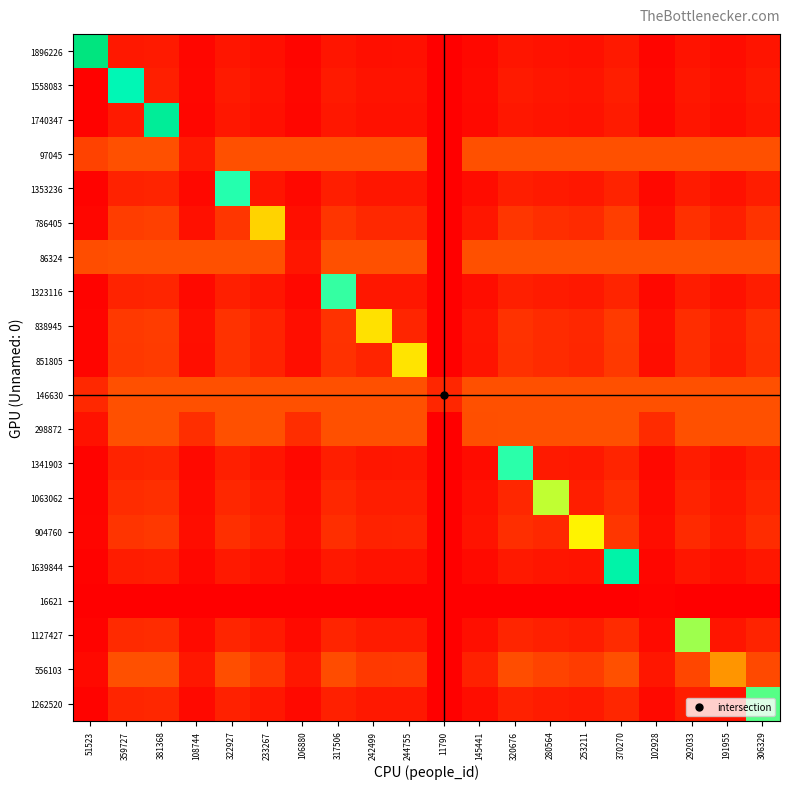

Reading right to left, list all the values displayed in this chart.

1896226: 306329=79696.0	191955=48748.8	292033=75827.8	102928=24660.0	370270=96997.0	253211=65323.4	280564=72724.5	320676=83577.9	145441=36163.1	11790=0.0	244755=63035.3	242499=62424.9	317506=82720.2	106880=25729.3	233267=59926.9	322927=84187.0	108744=26233.7	381368=99999.9	359727=94144.3	51523=1896227.0
1558083: 306329=97178.4	191955=59442.6	292033=92461.7	102928=30069.5	370270=118274.8	253211=79653.0	280564=88677.7	320676=101912.0	145441=44096.0	11790=0.0	244755=76863.1	242499=76118.8	317506=100866.1	106880=31373.4	233267=73072.8	322927=102654.7	108744=31988.4	381368=121936.4	359727=1558084.0	51523=13109.3
1740347: 306329=86903.0	191955=53157.2	292033=82685.0	102928=26890.0	370270=105768.6	253211=71230.6	280564=79301.1	320676=91136.0	145441=39433.4	11790=0.0	244755=68735.7	242499=68070.1	317506=90200.7	106880=28056.1	233267=65346.2	322927=91800.2	108744=28606.0	381368=1740348.0	359727=102657.9	51523=11723.1
97045: 306329=300000.0	191955=300000.0	292033=300000.0	102928=300000.0	370270=300000.0	253211=300000.0	280564=300000.0	320676=300000.0	145441=300000.0	11790=0.0	244755=300000.0	242499=300000.0	317506=300000.0	106880=300000.0	233267=300000.0	322927=300000.0	108744=97046.0	381368=300000.0	359727=300000.0	51523=251255.8
1353236: 306329=112071.8	191955=68552.6	292033=106632.2	102928=34677.9	370270=136401.3	253211=91860.5	280564=102268.2	320676=117530.8	145441=50854.1	11790=0.0	244755=88643.0	242499=87784.5	317506=116324.6	106880=36181.7	233267=84271.8	322927=1353237.0	108744=36890.9	381368=140624.1	359727=132389.7	51523=15118.4
786405: 306329=194595.7	191955=119031.2	292033=185150.7	102928=60213.0	370270=236840.2	253211=159501.8	280564=177573.4	320676=204074.5	145441=88300.4	11790=0.0	244755=153915.1	242499=152424.6	317506=201980.2	106880=62824.0	233267=786406.0	322927=205561.7	108744=64055.5	381368=244172.4	359727=229874.7	51523=26250.8
86324: 306329=300000.0	191955=300000.0	292033=300000.0	102928=300000.0	370270=300000.0	253211=300000.0	280564=300000.0	320676=300000.0	145441=300000.0	11790=0.0	244755=300000.0	242499=300000.0	317506=300000.0	106880=86325.0	233267=300000.0	322927=300000.0	108744=300000.0	381368=300000.0	359727=300000.0	51523=289900.3
1323116: 306329=114655.5	191955=70133.0	292033=109090.5	102928=35477.4	370270=139545.9	253211=93978.2	280564=104625.9	320676=120240.4	145441=52026.5	11790=0.0	244755=90686.5	242499=89808.3	317506=1323117.0	106880=37015.8	233267=86214.6	322927=121116.6	108744=37741.4	381368=143866.0	359727=135441.8	51523=15466.9
838945: 306329=182162.6	191955=111426.1	292033=173321.0	102928=56365.8	370270=221708.0	253211=149310.9	280564=166227.8	320676=191035.8	145441=82658.7	11790=0.0	244755=144081.2	242499=838946.0	317506=189075.3	106880=58810.0	233267=136976.2	322927=192428.0	108744=59962.8	381368=228571.8	359727=215187.5	51523=24573.5
851805: 306329=179357.7	191955=109710.4	292033=170652.3	102928=55497.9	370270=218294.2	253211=147011.9	280564=163668.3	320676=188094.3	145441=81386.0	11790=0.0	244755=851806.0	242499=140488.9	317506=186163.9	106880=57904.5	233267=134867.1	322927=189465.0	108744=59039.6	381368=225052.3	359727=211874.1	51523=24195.2
146630: 306329=300000.0	191955=300000.0	292033=300000.0	102928=300000.0	370270=300000.0	253211=300000.0	280564=300000.0	320676=300000.0	145441=300000.0	11790=146631.0	244755=300000.0	242499=300000.0	317506=300000.0	106880=300000.0	233267=300000.0	322927=300000.0	108744=300000.0	381368=300000.0	359727=300000.0	51523=155429.0
298872: 306329=300000.0	191955=300000.0	292033=300000.0	102928=164218.3	370270=300000.0	253211=300000.0	280564=300000.0	320676=300000.0	145441=298873.0	11790=0.0	244755=300000.0	242499=300000.0	317506=300000.0	106880=171339.3	233267=300000.0	322927=300000.0	108744=174698.0	381368=300000.0	359727=300000.0	51523=71593.5
1341903: 306329=113030.2	191955=69138.8	292033=107544.0	102928=34974.5	370270=137567.7	253211=92646.0	280564=103142.8	320676=1341904.0	145441=51288.9	11790=0.0	244755=89401.0	242499=88535.2	317506=117319.4	106880=36491.1	233267=84992.4	322927=119399.7	108744=37206.4	381368=141826.6	359727=133521.8	51523=15247.7
1063062: 306329=143148.8	191955=87561.9	292033=136200.8	102928=44294.0	370270=174224.8	253211=117333.0	280564=1063063.0	320676=150121.6	145441=64955.7	11790=0.0	244755=113223.3	242499=112126.8	317506=148580.9	106880=46214.7	233267=107640.0	322927=151215.6	108744=47120.6	381368=179618.5	359727=169100.8	51523=19310.6
904760: 306329=168663.6	191955=103169.0	292033=160477.2	102928=52188.9	370270=205278.5	253211=904761.0	280564=153909.7	320676=176879.2	145441=76533.4	11790=0.0	244755=133404.1	242499=132112.3	317506=175064.0	106880=54452.0	233267=126825.7	322927=178168.2	108744=55519.3	381368=211633.7	359727=199241.2	51523=22752.5
1639844: 306329=92283.6	191955=56448.5	292033=87804.5	102928=28554.9	370270=1639845.0	253211=75640.9	280564=84211.0	320676=96778.8	145441=41874.9	11790=0.0	244755=72991.5	242499=72284.7	317506=95785.5	106880=29793.2	233267=69392.2	322927=97484.0	108744=30377.2	381368=115794.5	359727=109014.0	51523=12449.0
16621: 306329=0.0	191955=0.0	292033=0.0	102928=16622.0	370270=0.0	253211=0.0	280564=0.0	320676=0.0	145441=0.0	11790=0.0	244755=0.0	242499=0.0	317506=0.0	106880=0.0	233267=0.0	322927=0.0	108744=0.0	381368=0.0	359727=0.0	51523=0.0
1127427: 306329=134854.2	191955=82488.2	292033=1127428.0	102928=41727.4	370270=164129.4	253211=110534.2	280564=123057.7	320676=141422.9	145441=61191.9	11790=0.0	244755=106662.6	242499=105629.7	317506=139971.5	106880=43536.8	233267=101402.8	322927=142453.5	108744=44390.2	381368=169210.6	359727=159302.3	51523=18191.7
556103: 306329=277667.4	191955=556104.0	292033=264190.2	102928=85917.5	370270=300000.0	253211=227592.0	280564=253378.2	320676=291192.5	145441=125995.3	11790=0.0	244755=219620.4	242499=217493.6	317506=288204.1	106880=89643.1	233267=208790.5	322927=293314.6	108744=91400.3	381368=300000.0	359727=300000.0	51523=37457.0
1262520: 306329=1262521.0	191955=73544.0	292033=114396.2	102928=37202.9	370270=146332.9	253211=98549.0	280564=109714.6	320676=126088.4	145441=54556.8	11790=0.0	244755=95097.2	242499=94176.3	317506=124794.4	106880=38816.1	233267=90407.7	322927=127007.3	108744=39577.0	381368=150863.1	359727=142029.2	51523=16219.2